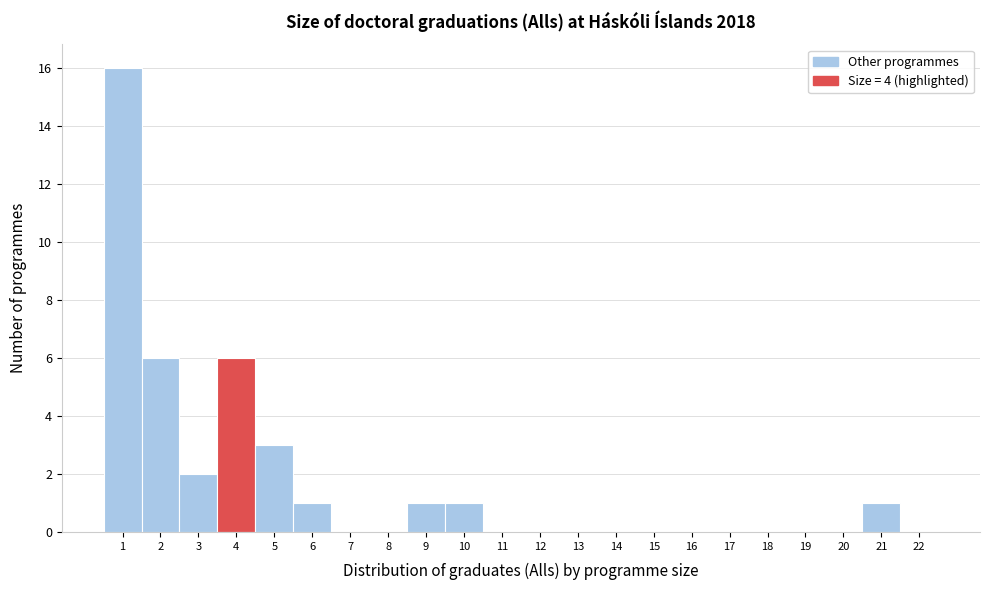

Reading left to right, transcribe this chart: for each bar, give the range it covers on the x-axis and its height. The values are not printed on the chart, so give them approximately, as read against the axis.

0.5 to 1.5: 16
1.5 to 2.5: 6
2.5 to 3.5: 2
3.5 to 4.5: 6
4.5 to 5.5: 3
5.5 to 6.5: 1
6.5 to 7.5: 0
7.5 to 8.5: 0
8.5 to 9.5: 1
9.5 to 10.5: 1
10.5 to 11.5: 0
11.5 to 12.5: 0
12.5 to 13.5: 0
13.5 to 14.5: 0
14.5 to 15.5: 0
15.5 to 16.5: 0
16.5 to 17.5: 0
17.5 to 18.5: 0
18.5 to 19.5: 0
19.5 to 20.5: 0
20.5 to 21.5: 1
21.5 to 22.5: 0